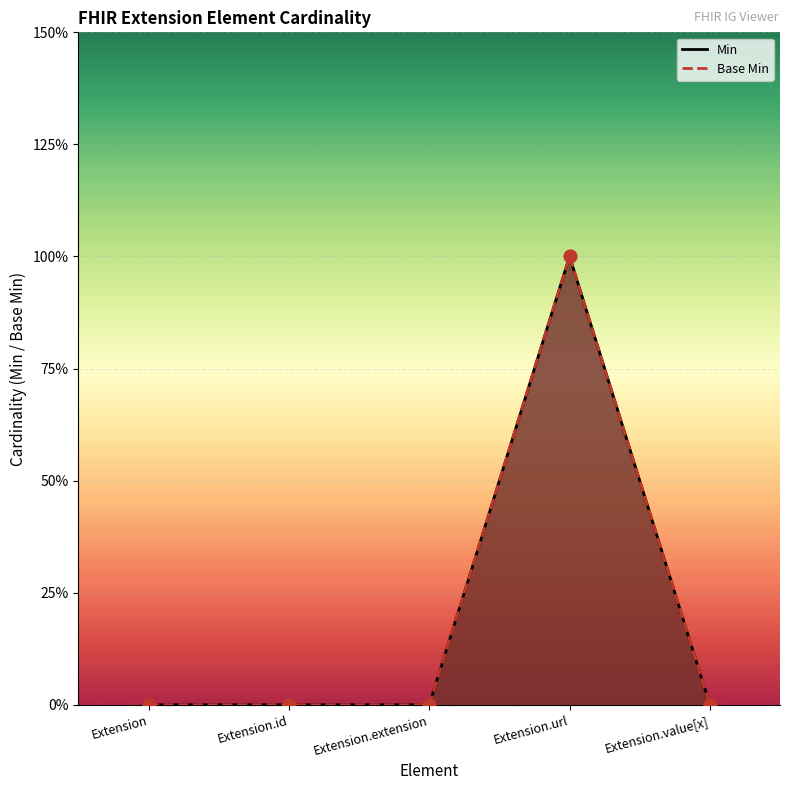

What is the total value across all series at Extension.url?

2